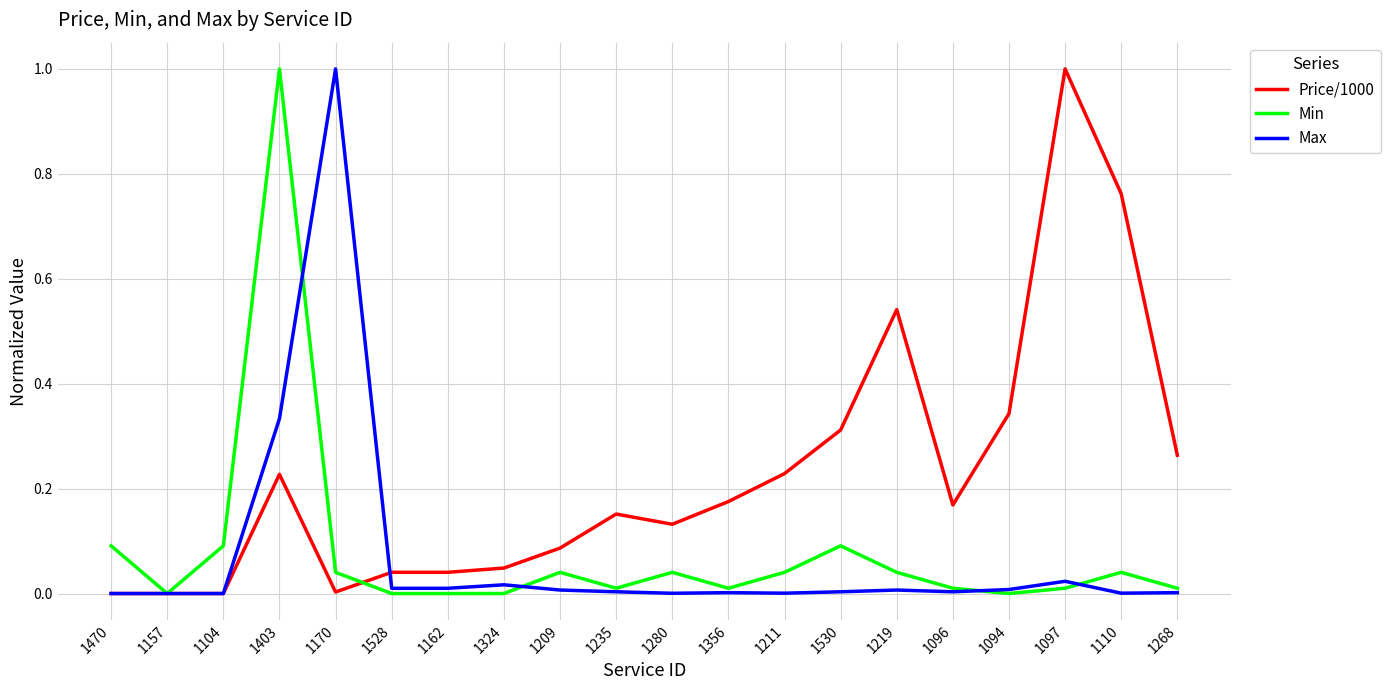

Is the value of Min at 1209 greater than the value of Price/1000 at 1211?

No